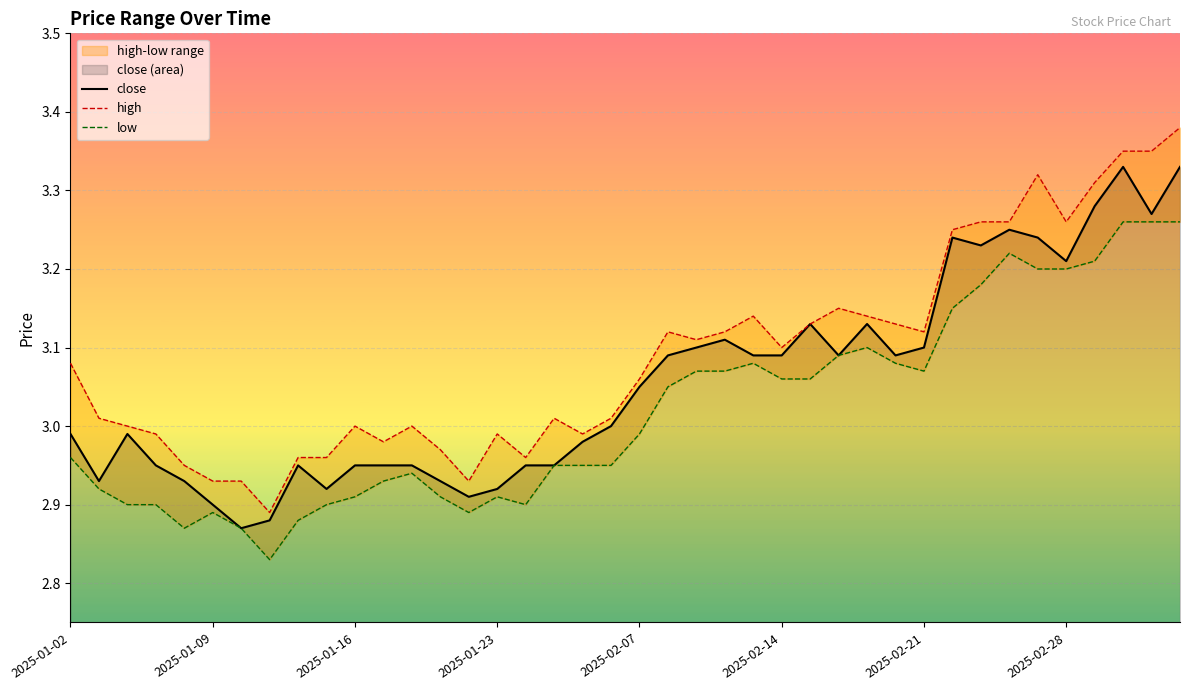

Rank the series by their average value, from highest to lowest.

high, close, low